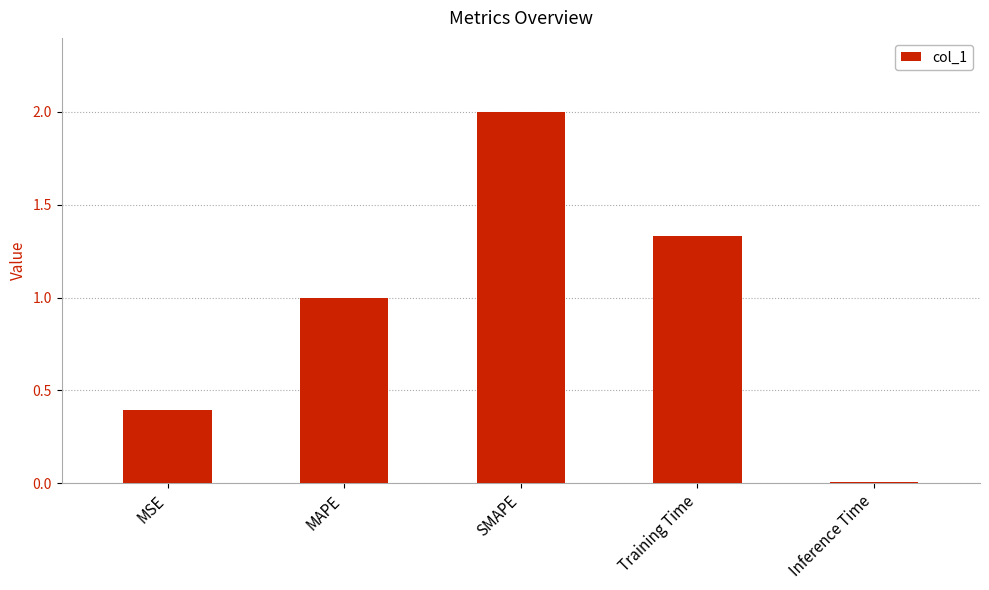

The chart shows a value of 0.4 at MSE. True or false?

True